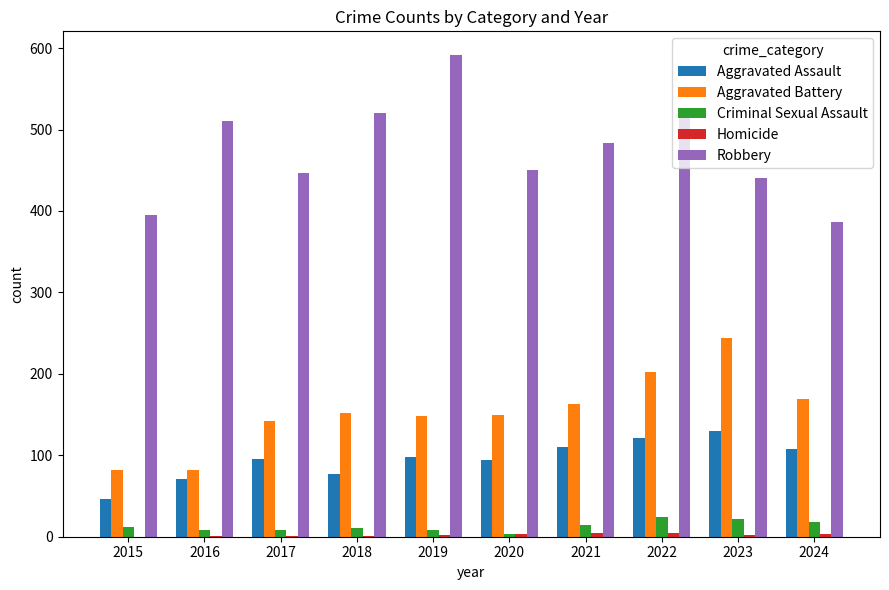

How many data points does each series have?

10